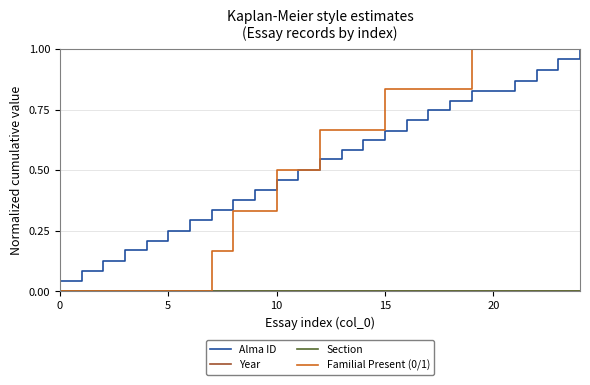

True or false: Year and Familial Present (0/1) cross at least once.

False